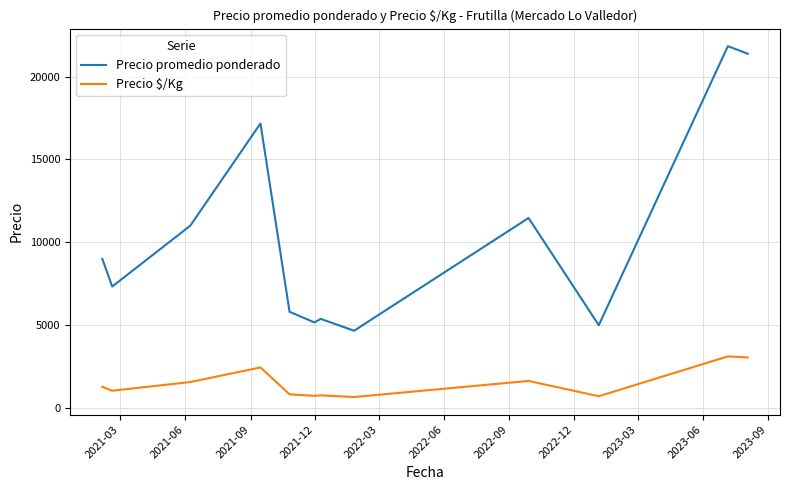

True or false: Precio promedio ponderado and Precio $/Kg intersect in this chart.

False